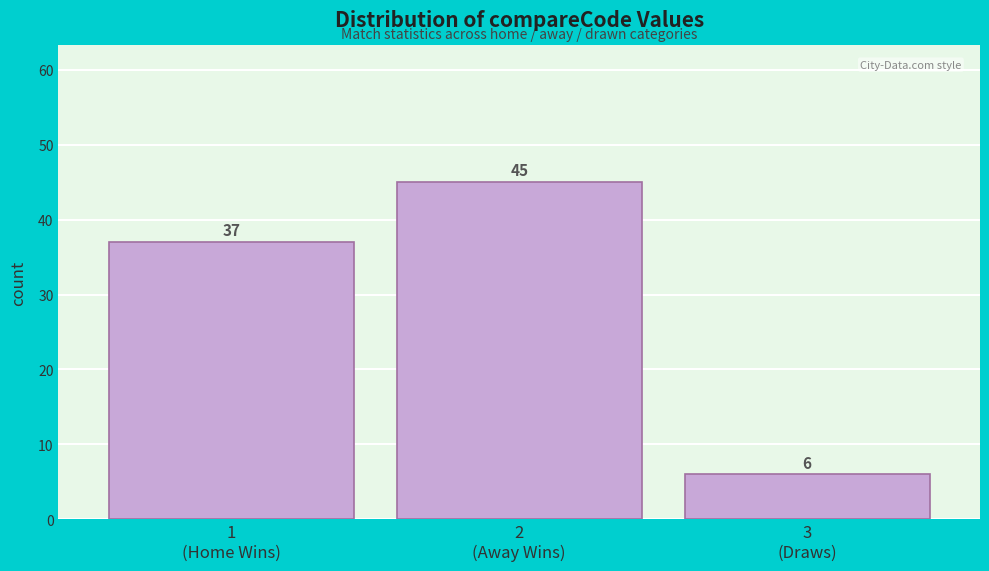

Reading left to right, what are all the values shown in this chart?

37	45	6